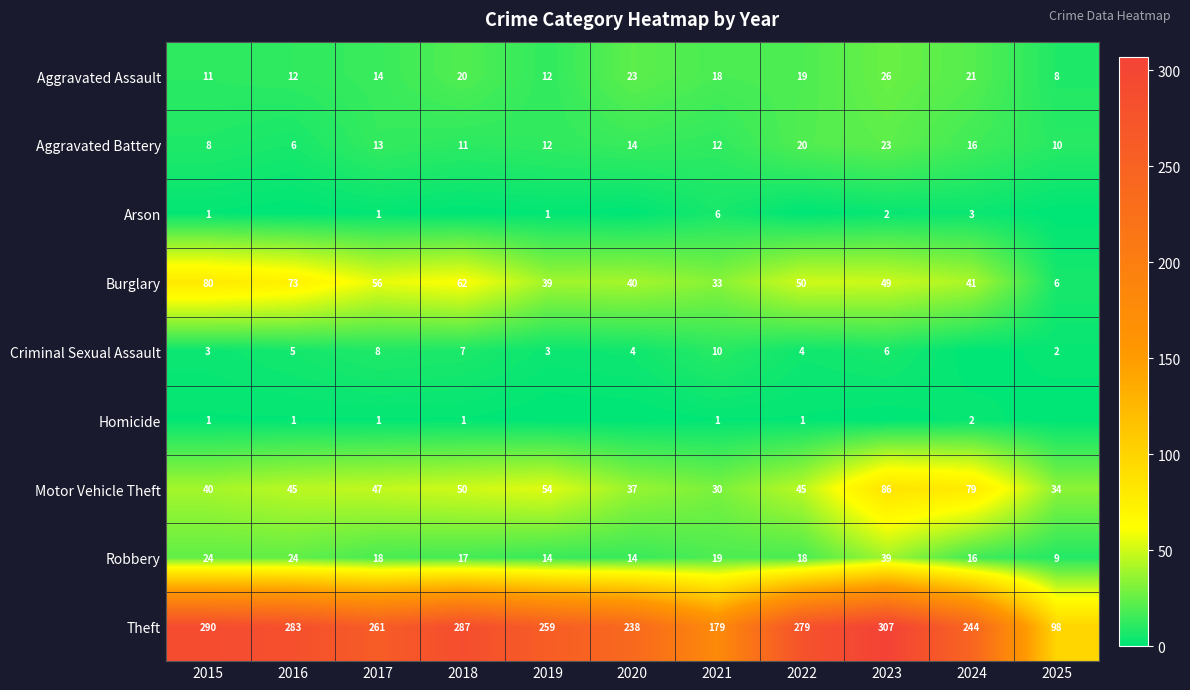

At how many categories does at least one series exceed 294?

1